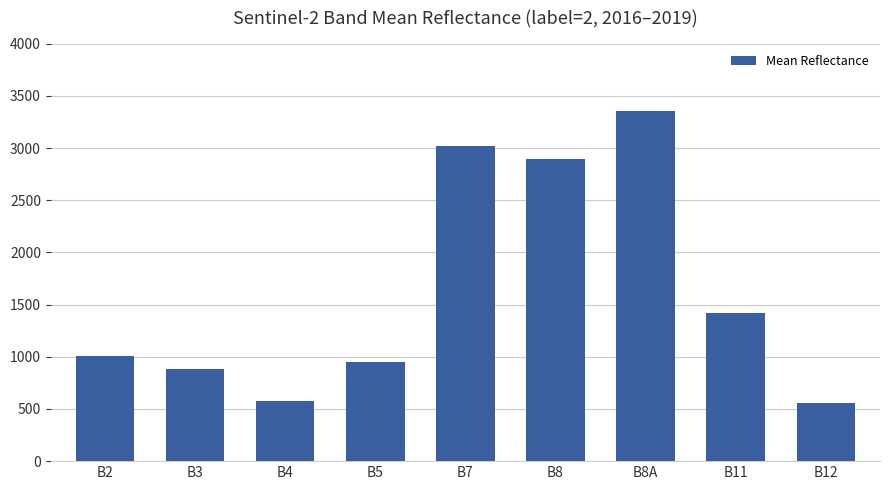

True or false: the data shows 1424 at B11.

True